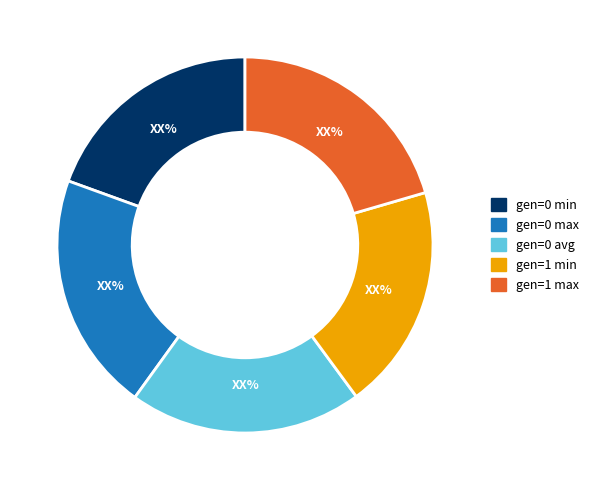

Between gen=1 min and gen=0 avg, which is larger?

gen=0 avg